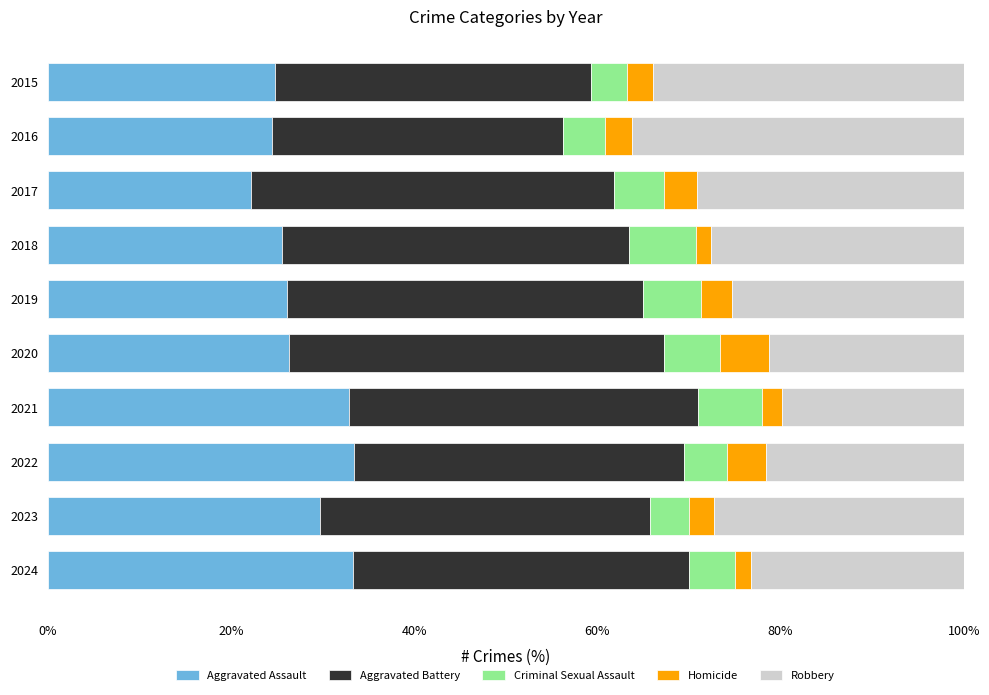

What is the average value of the Aggravated Assault series?

27.9